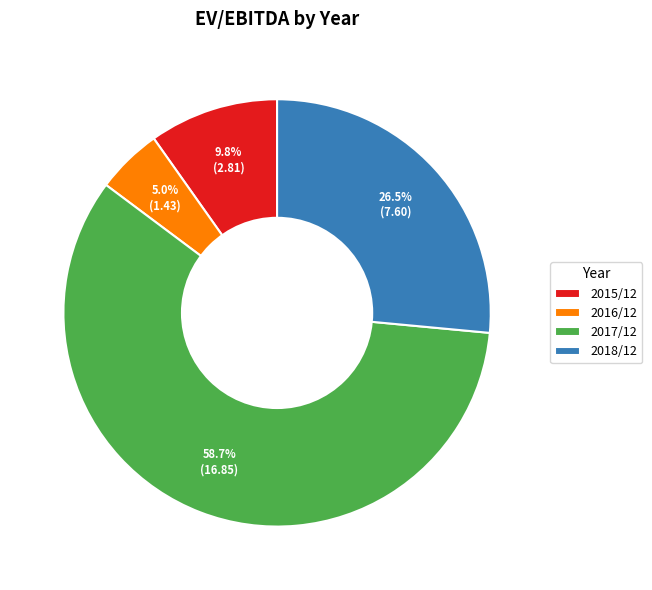

To the nearest percent, what percentage of the pie is 2017/12?

59%